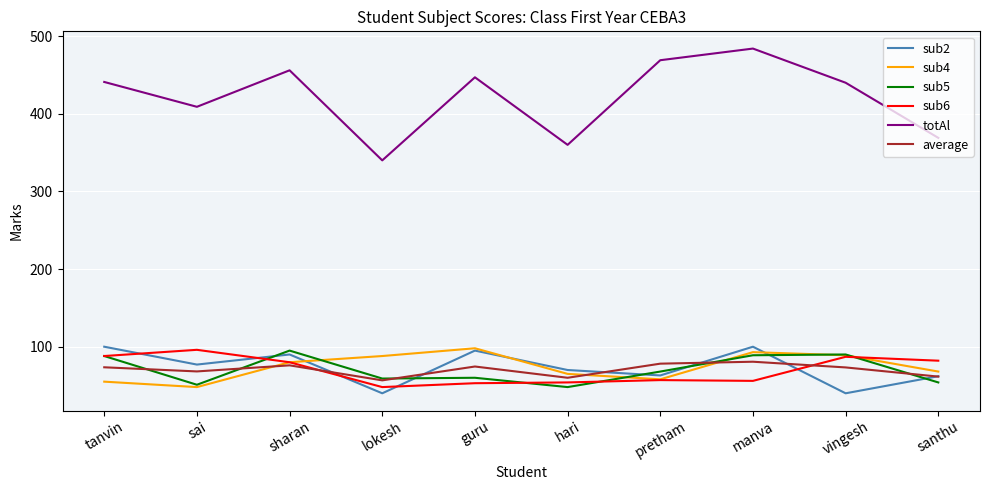

What are all the series names shown in the legend?

sub2, sub4, sub5, sub6, totAl, average